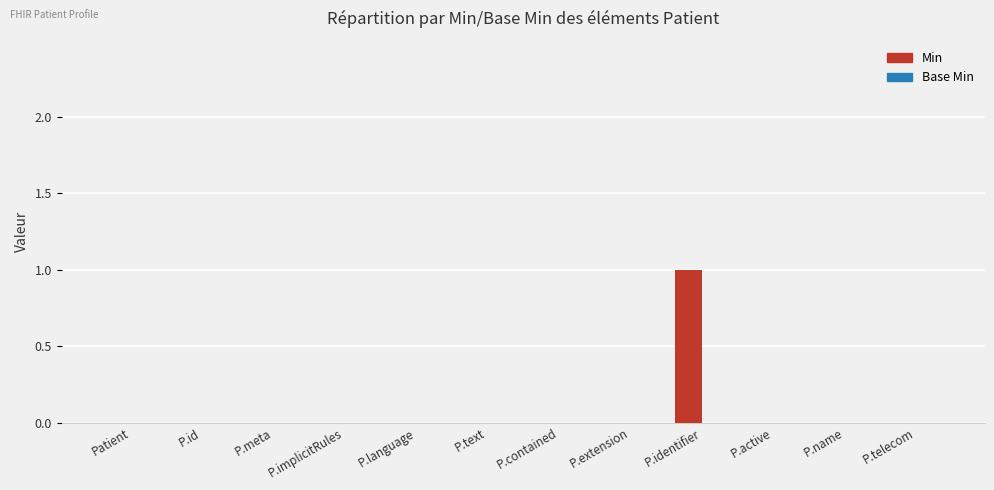

Count the number of data series in this chart.

1